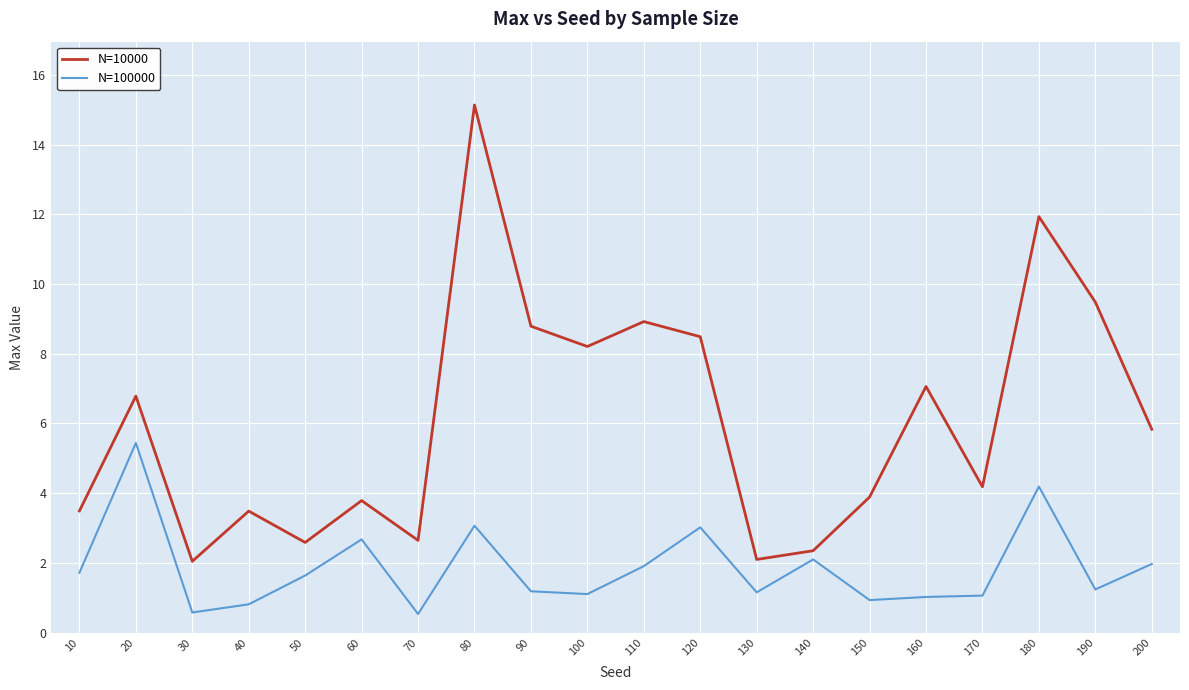

What is the approximate value of N=10000 at 20?

6.8